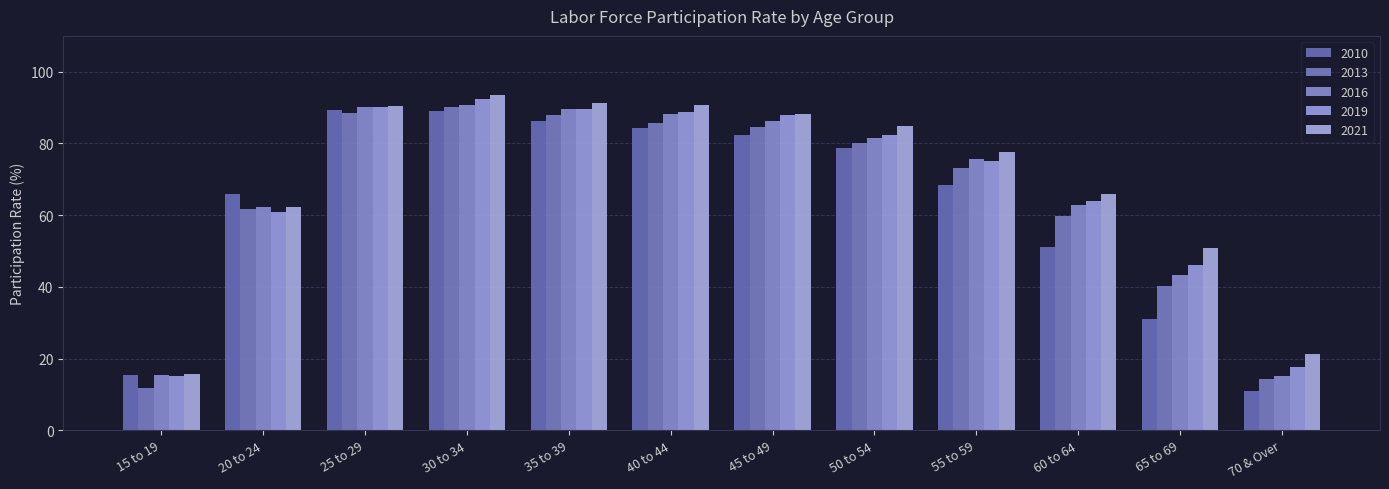

What is the spread (max minus min) of values at 45 to 49?

5.9